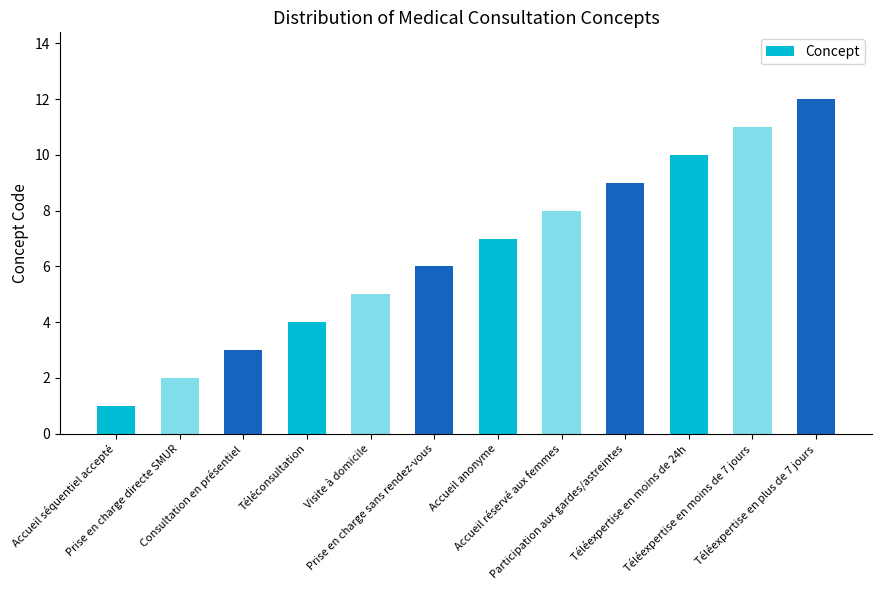

Rank the categories by value from lowest to highest.

Accueil séquentiel accepté, Prise en charge directe SMUR, Consultation en présentiel, Téléconsultation, Visite à domicile, Prise en charge sans rendez-vous, Accueil anonyme, Accueil réservé aux femmes, Participation aux gardes/astreintes, Téléexpertise en moins de 24h, Téléexpertise en moins de 7 jours, Téléexpertise en plus de 7 jours